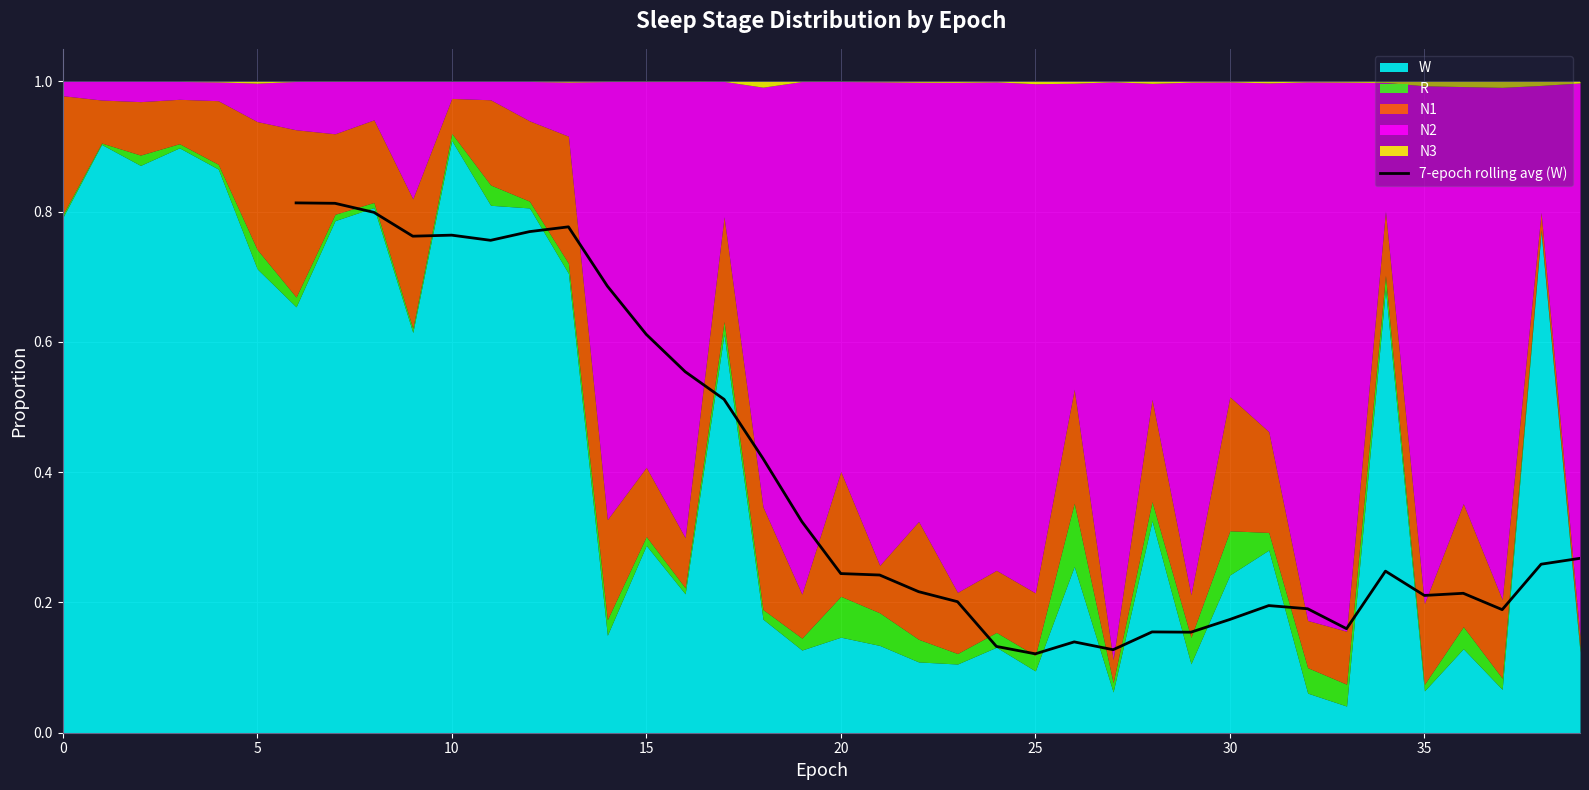

True or false: 7-epoch rolling avg (W) has a value of 0.1 at 30.

False